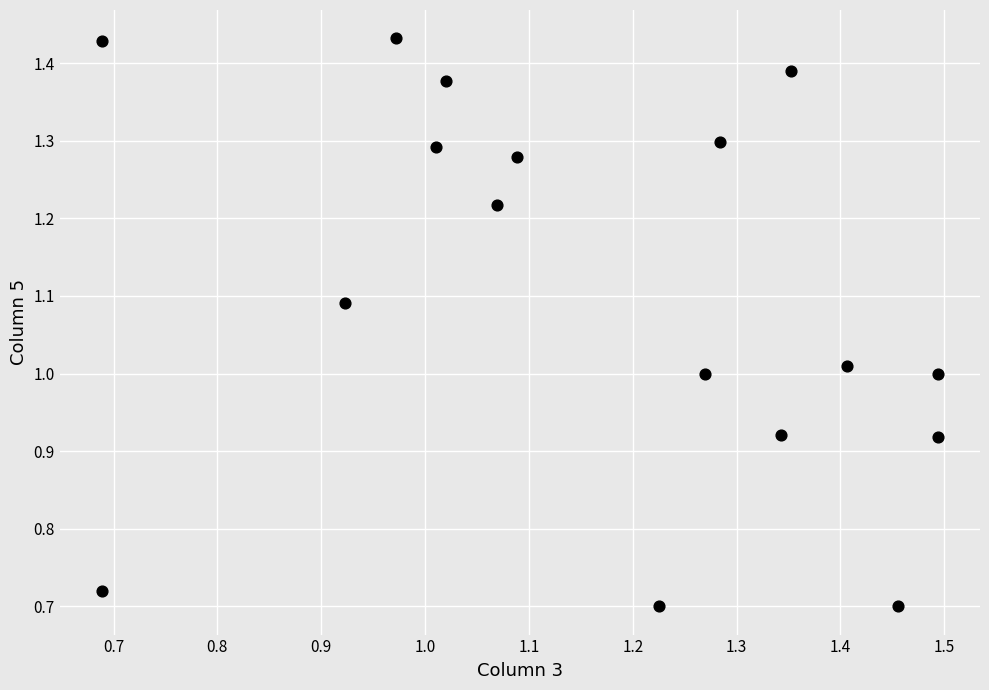

What is the range of X values (max minus min)?

0.8